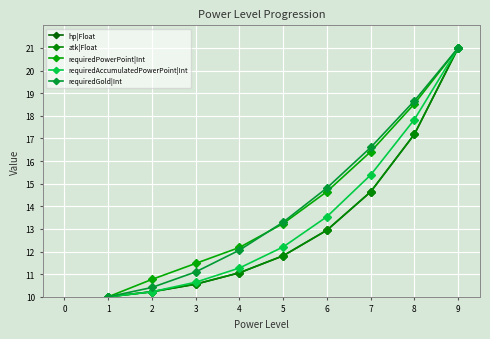

What is the total value across all series at 4?

57.6